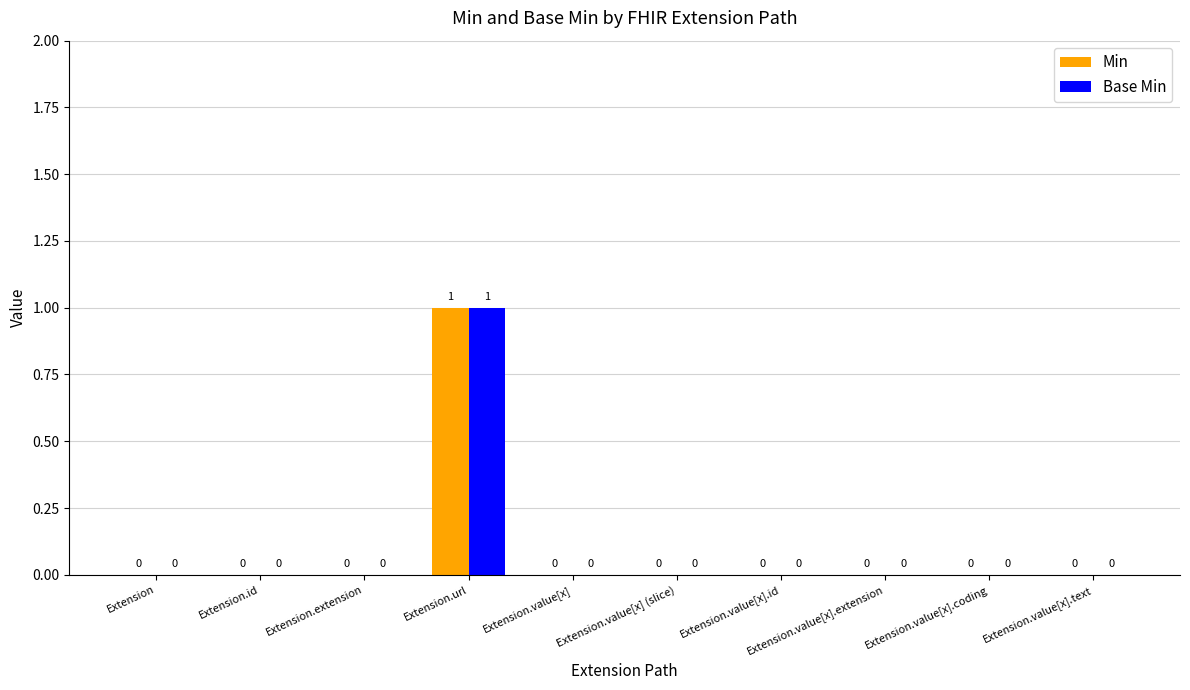

At which category is the sum across all series the highest?

Extension.url